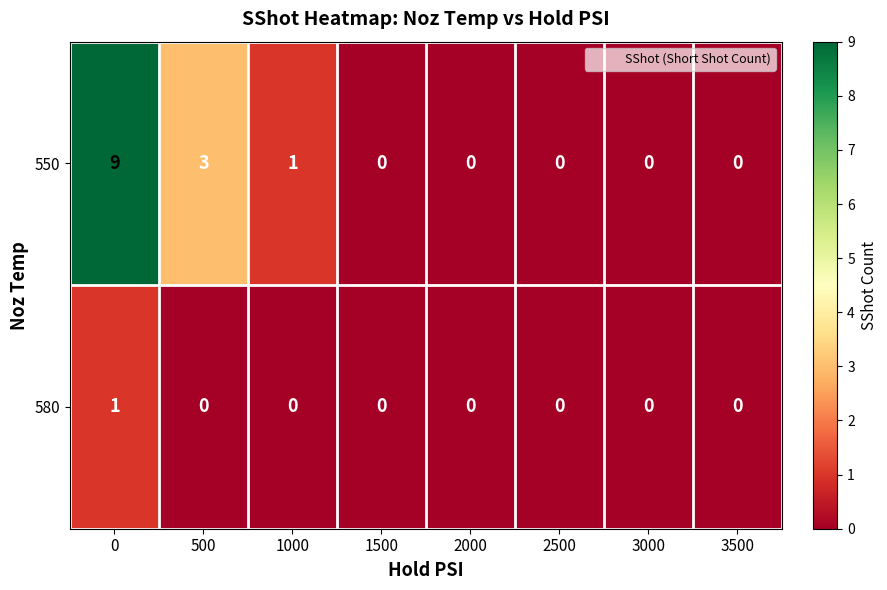

Rank the series by their average value, from lowest to highest.

580, 550